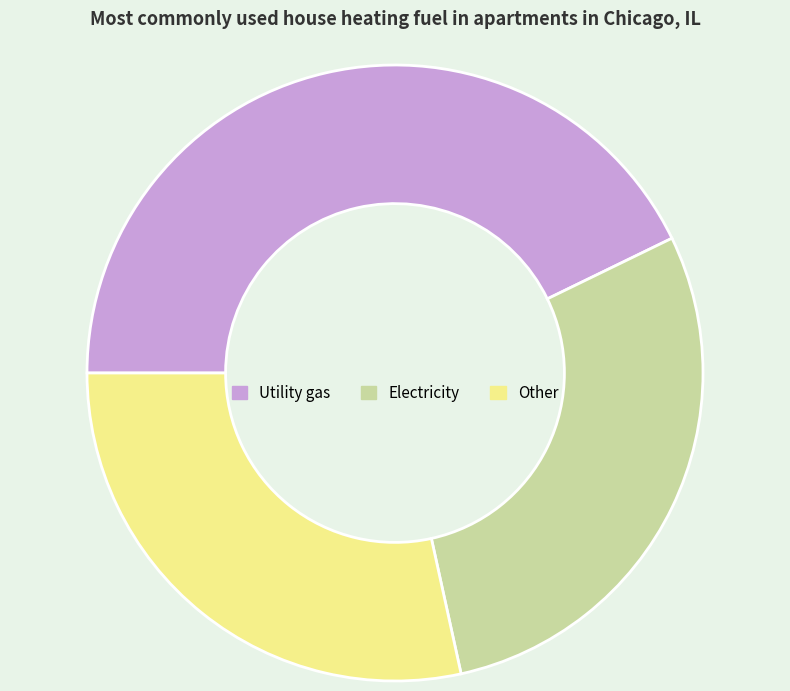

Between Utility gas and Other, which is larger?

Utility gas